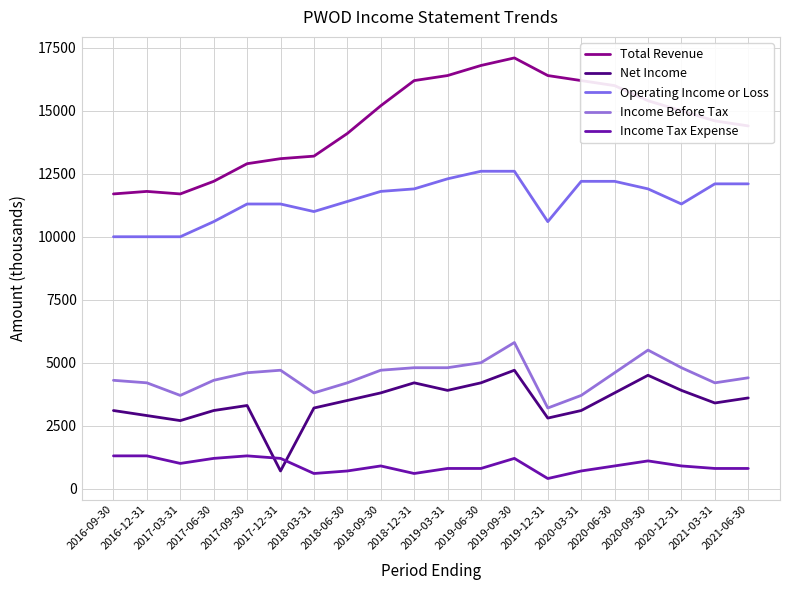

At which category does Total Revenue reach its first local peak?

2016-12-31